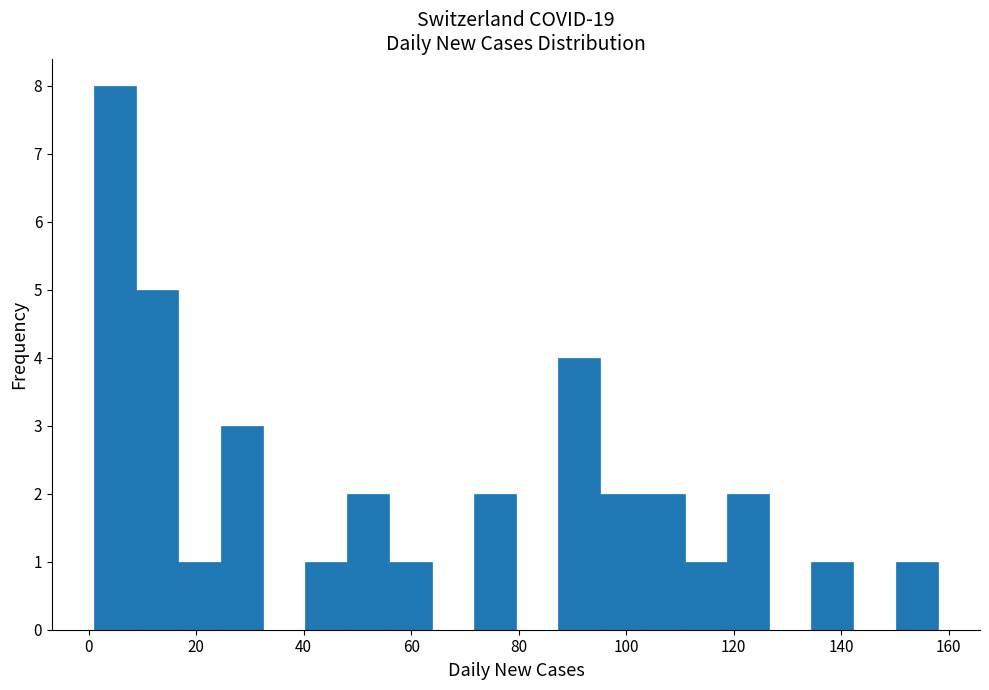

Read against the x-axis, roughly where is the centre of the tallest bar?

4